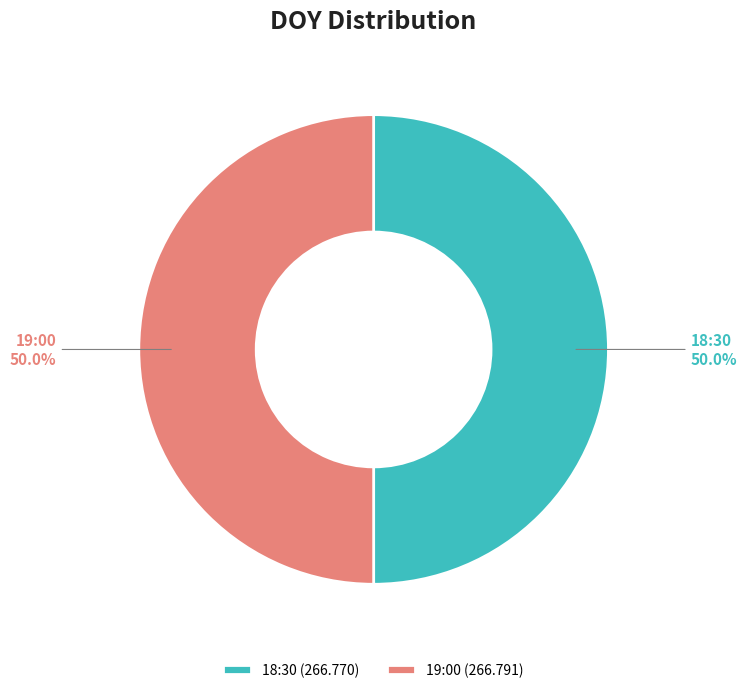

The 19:00 slice represents 50% of the pie. True or false?

True